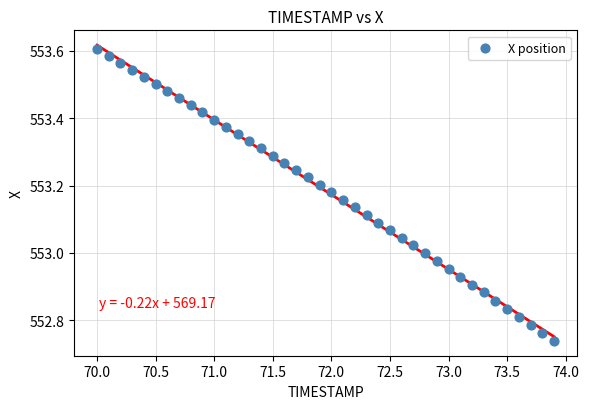

What is the range of Y values (max minus min)?

0.9